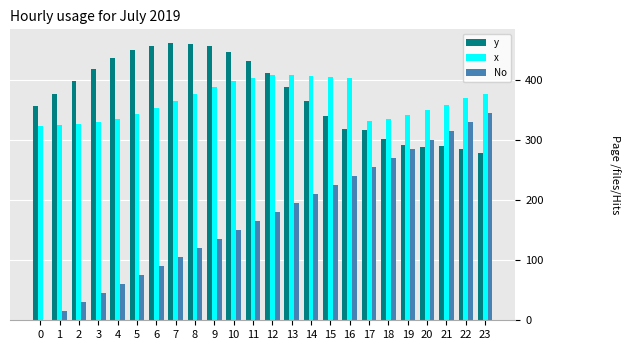

What is the total value across all series at 2?

756.6